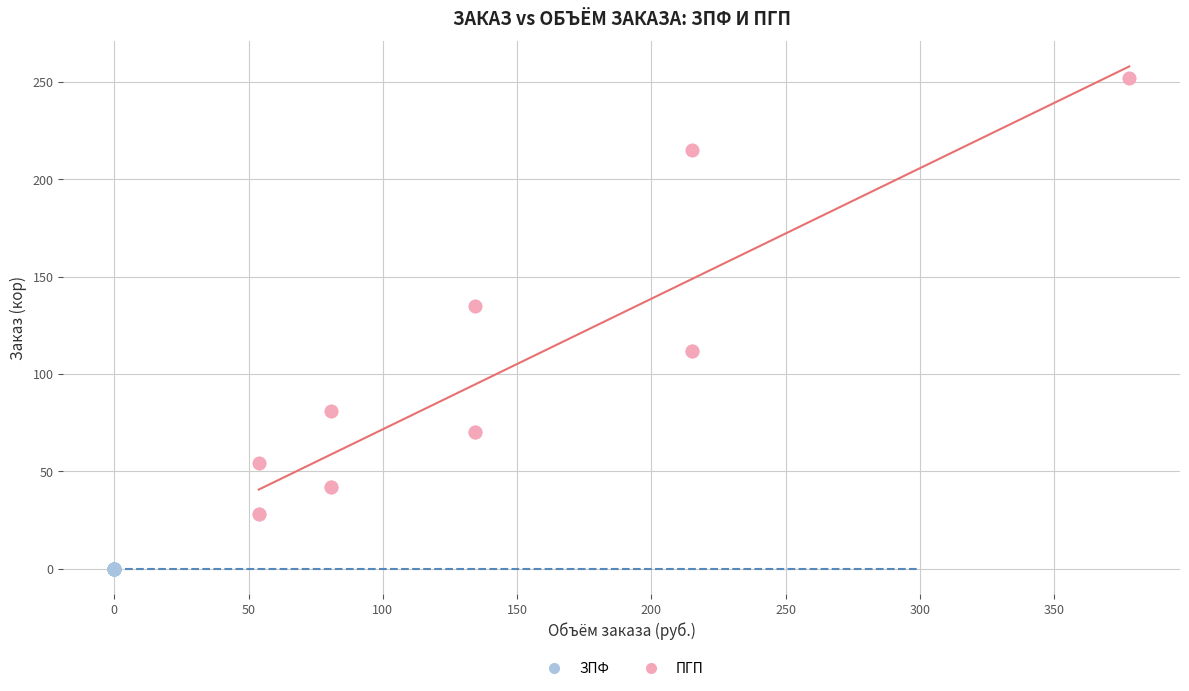

Which series contains the lowest Y value?

ЗПФ